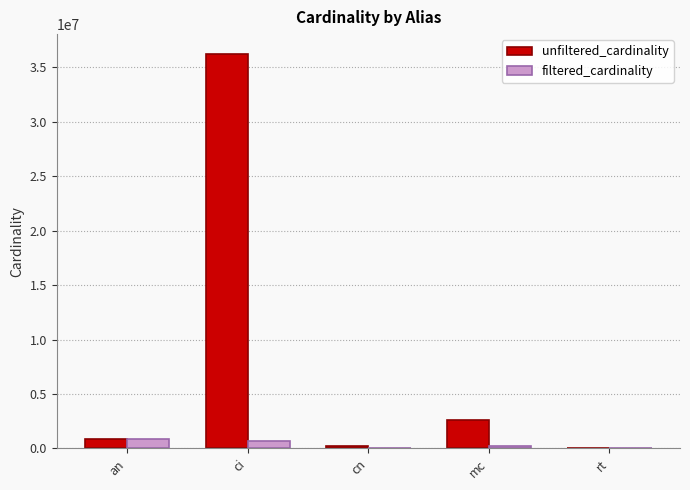

Which series changed the most between ci and rt?

unfiltered_cardinality